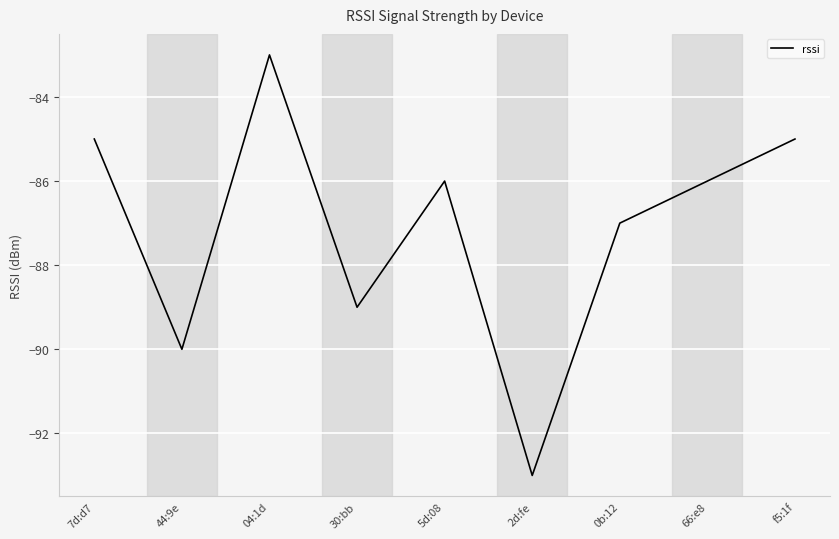

Is it true that the value at 7d:d7 is -85?

True